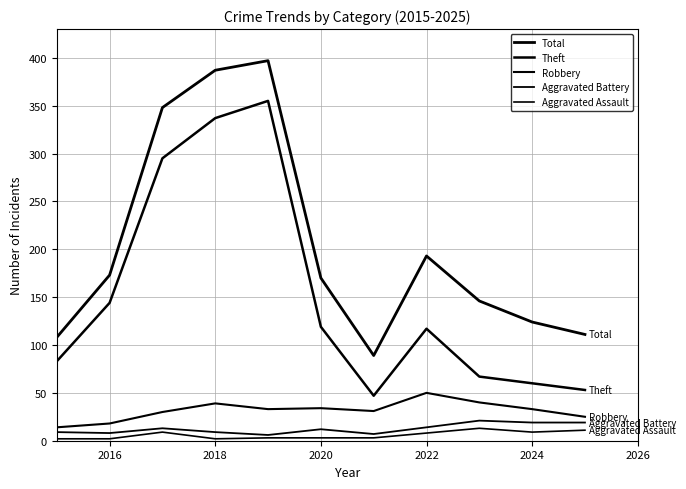

Is this an area chart (filled region under the line)?

No